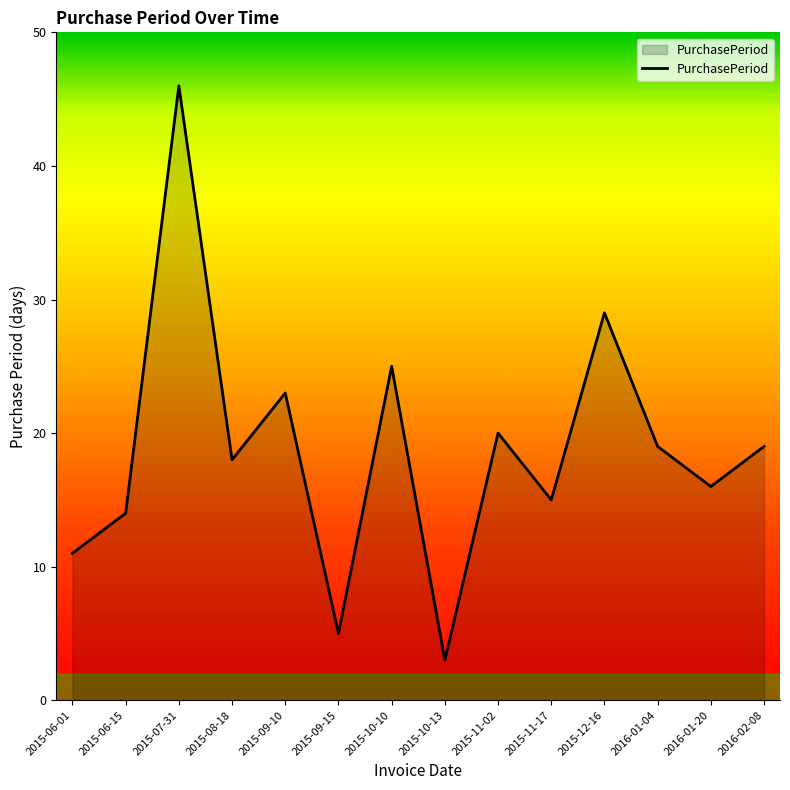

What value does the data have at 2015-06-15, to the nearest 10?

10